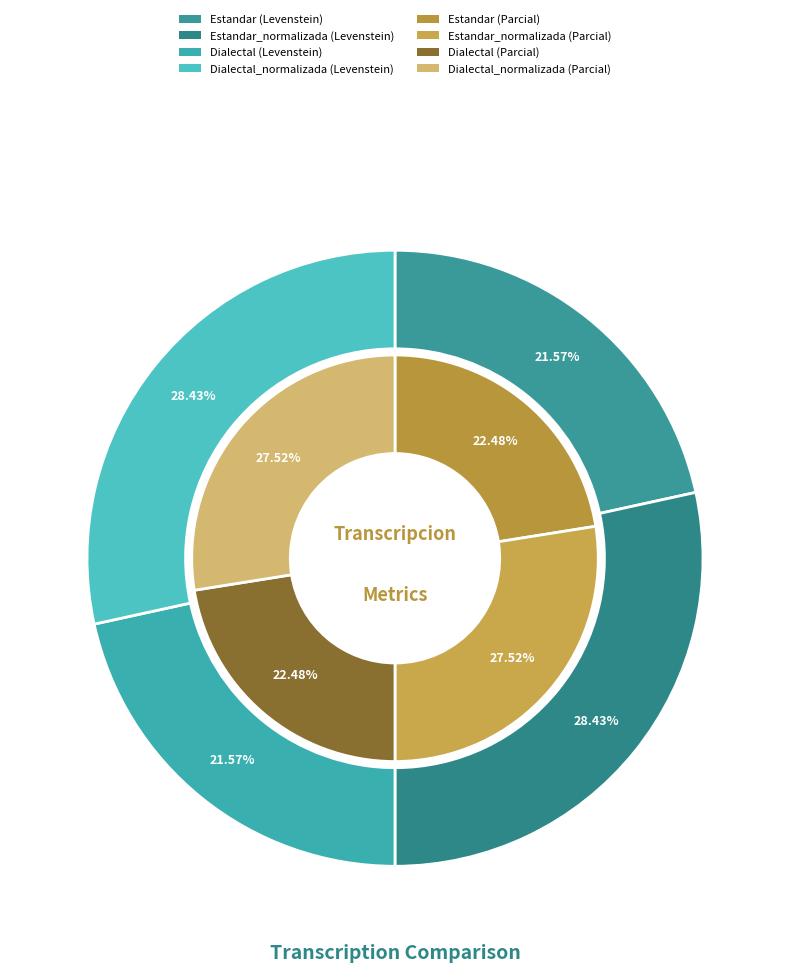

What is the smallest slice in the pie chart?

Estandar